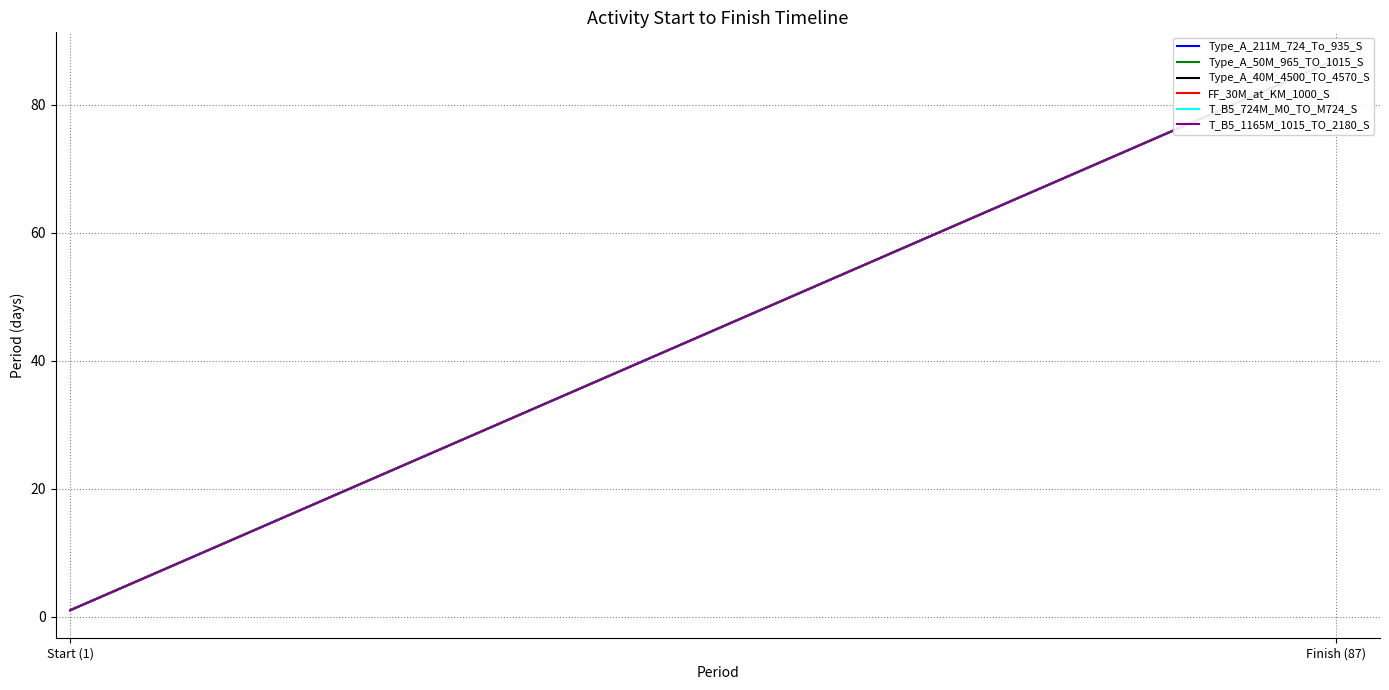

True or false: FF_30M_at_KM_1000_S has a value of 1 at Start (1).

True